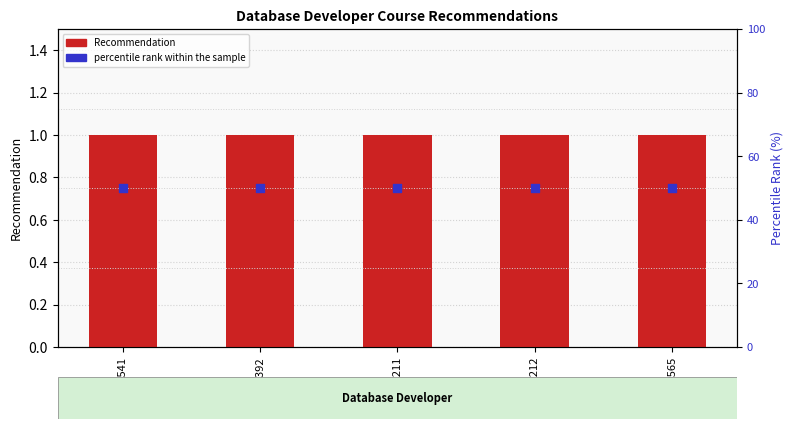

Which series has the largest total across all categories?

percentile rank within the sample